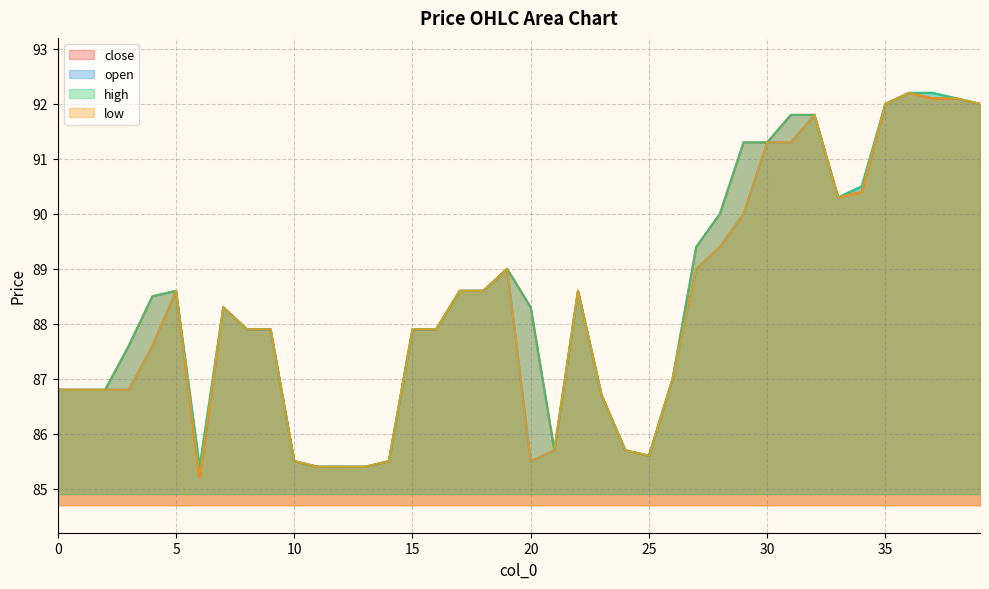

True or false: low has a value of 154.4 at 16.

False